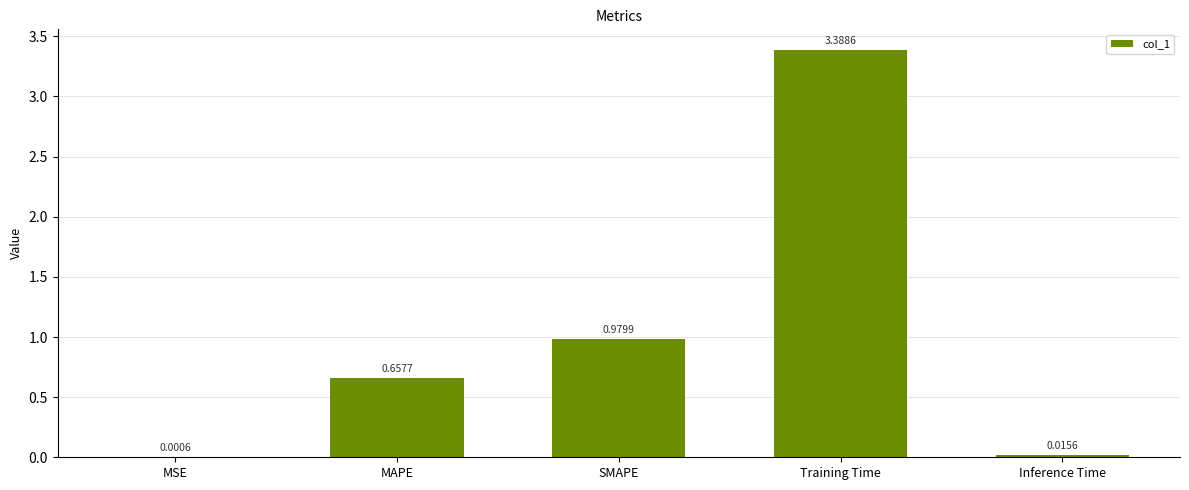

Where is the data nearest to the value 1?

SMAPE